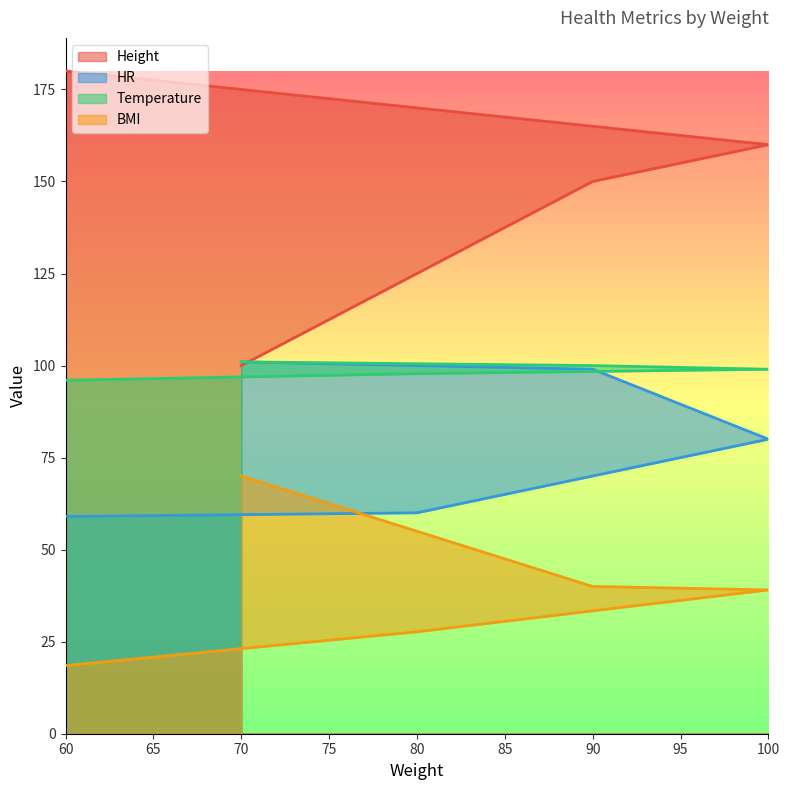

At 70, list the series in order from smallest to largest.

BMI, Height, HR, Temperature